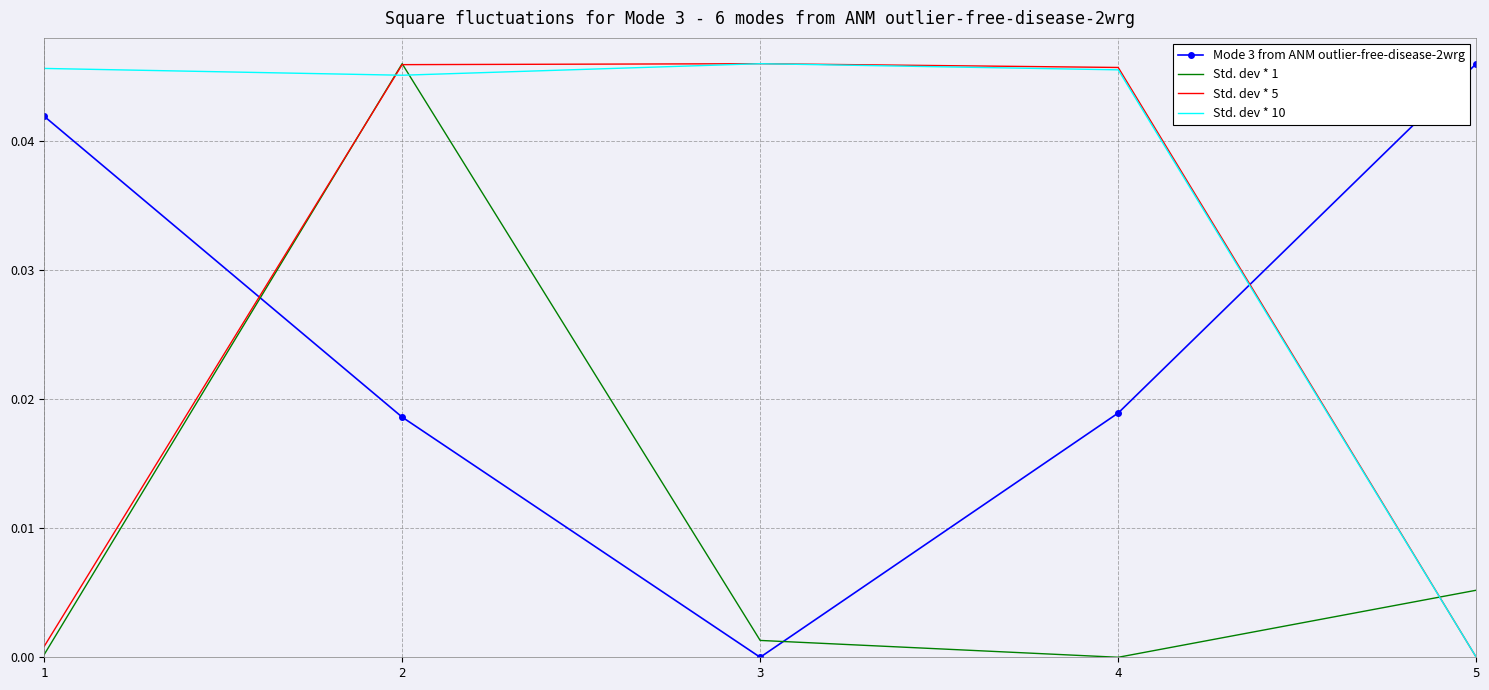

Is it true that Std. dev * 10 equals 0.0 at 2?

True